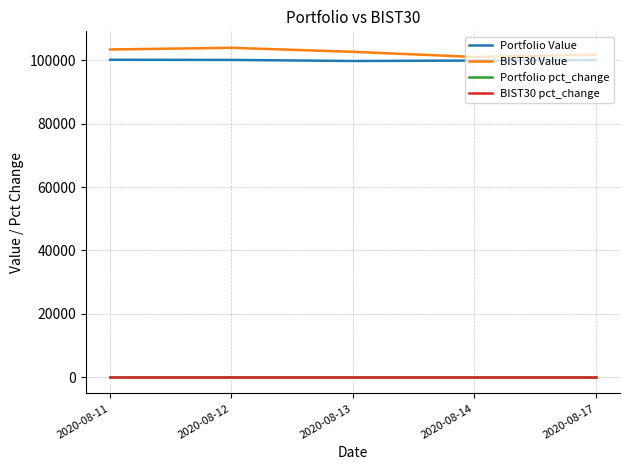

True or false: BIST30 Value and Portfolio pct_change cross at least once.

False